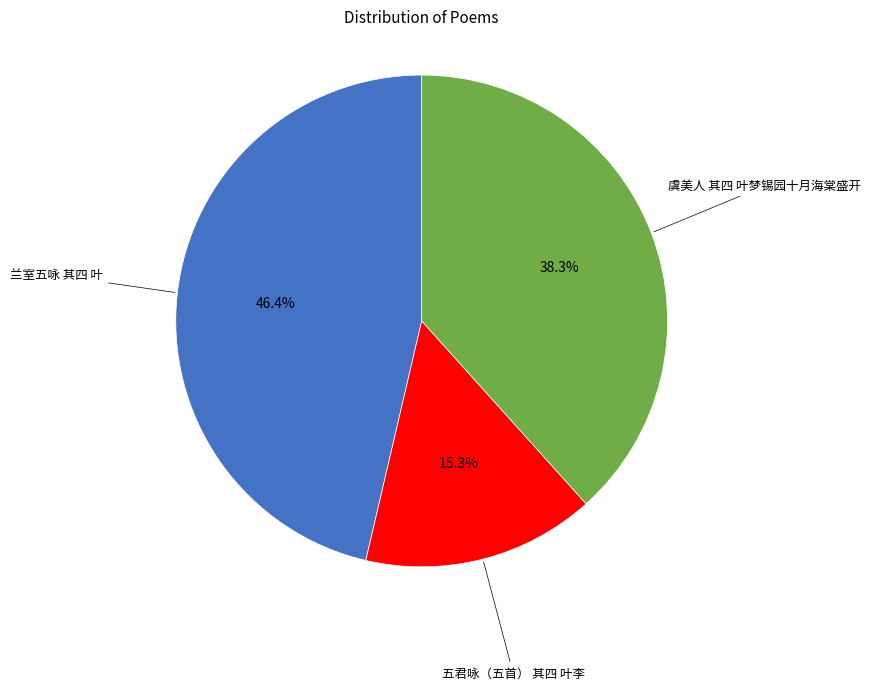

Is there a majority slice in this chart?

No